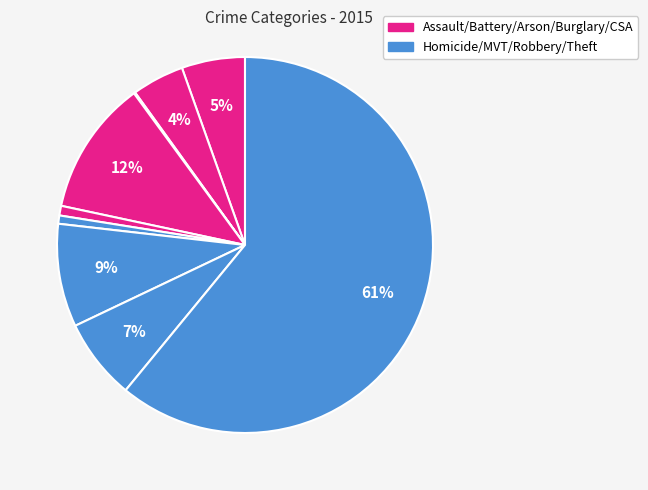

How many segments does this pie chart have?

9